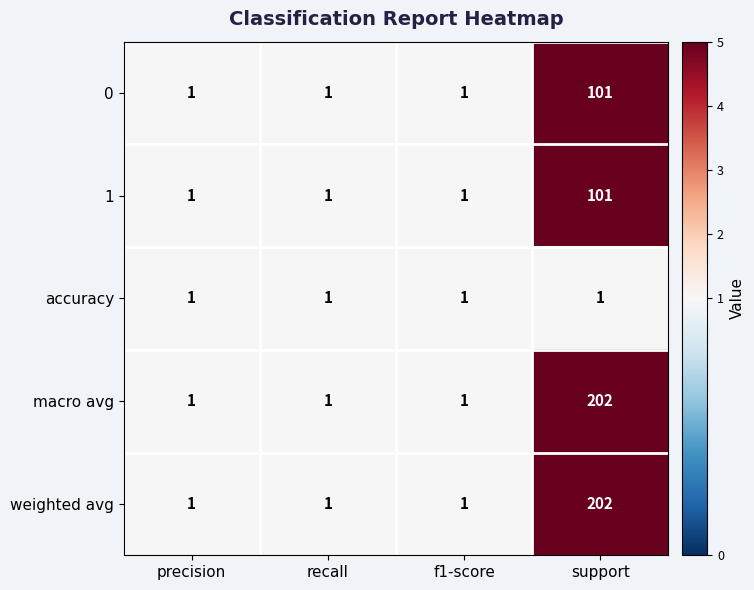

Count the 0 values in the range 1 to 101.

4